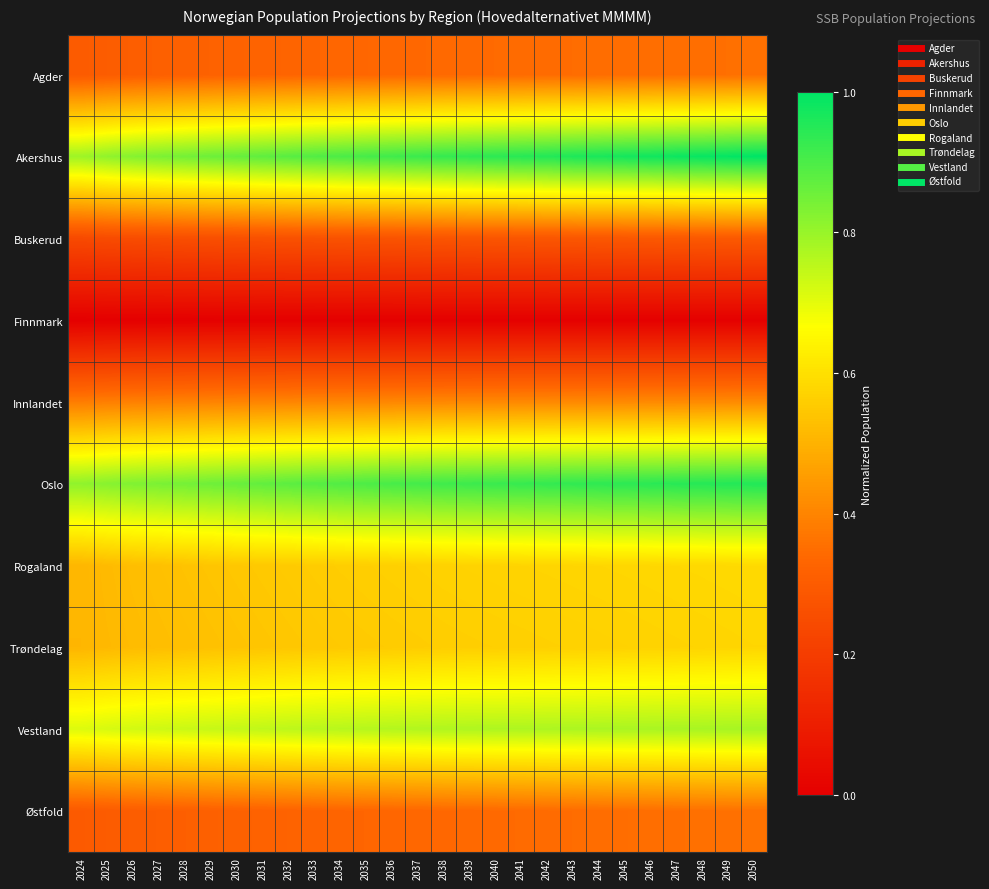

Reading left to right, list all the values displayed in this chart.

Agder: 2024=0.3	2025=0.3	2026=0.3	2027=0.3	2028=0.3	2029=0.3	2030=0.3	2031=0.3	2032=0.3	2033=0.3	2034=0.3	2035=0.3	2036=0.3	2037=0.3	2038=0.3	2039=0.3	2040=0.3	2041=0.3	2042=0.3	2043=0.3	2044=0.3	2045=0.4	2046=0.4	2047=0.4	2048=0.4	2049=0.4	2050=0.4
Akershus: 2024=0.8	2025=0.8	2026=0.8	2027=0.8	2028=0.8	2029=0.9	2030=0.9	2031=0.9	2032=0.9	2033=0.9	2034=0.9	2035=0.9	2036=0.9	2037=0.9	2038=0.9	2039=0.9	2040=0.9	2041=0.9	2042=1.0	2043=1.0	2044=1.0	2045=1.0	2046=1.0	2047=1.0	2048=1.0	2049=1.0	2050=1.0
Buskerud: 2024=0.2	2025=0.2	2026=0.3	2027=0.3	2028=0.3	2029=0.3	2030=0.3	2031=0.3	2032=0.3	2033=0.3	2034=0.3	2035=0.3	2036=0.3	2037=0.3	2038=0.3	2039=0.3	2040=0.3	2041=0.3	2042=0.3	2043=0.3	2044=0.3	2045=0.3	2046=0.3	2047=0.3	2048=0.3	2049=0.3	2050=0.3
Finnmark: 2024=0.0	2025=0.0	2026=0.0	2027=0.0	2028=0.0	2029=0.0	2030=0.0	2031=0.0	2032=0.0	2033=0.0	2034=0.0	2035=0.0	2036=0.0	2037=0.0	2038=0.0	2039=0.0	2040=0.0	2041=0.0	2042=0.0	2043=0.0	2044=0.0	2045=0.0	2046=0.0	2047=0.0	2048=0.0	2049=0.0	2050=0.0
Innlandet: 2024=0.4	2025=0.4	2026=0.4	2027=0.4	2028=0.4	2029=0.4	2030=0.4	2031=0.4	2032=0.4	2033=0.4	2034=0.4	2035=0.4	2036=0.4	2037=0.4	2038=0.4	2039=0.4	2040=0.4	2041=0.4	2042=0.4	2043=0.4	2044=0.4	2045=0.4	2046=0.4	2047=0.4	2048=0.4	2049=0.4	2050=0.4
Oslo: 2024=0.8	2025=0.8	2026=0.8	2027=0.8	2028=0.8	2029=0.9	2030=0.9	2031=0.9	2032=0.9	2033=0.9	2034=0.9	2035=0.9	2036=0.9	2037=0.9	2038=0.9	2039=0.9	2040=0.9	2041=0.9	2042=0.9	2043=0.9	2044=0.9	2045=0.9	2046=0.9	2047=0.9	2048=0.9	2049=1.0	2050=1.0
Rogaland: 2024=0.5	2025=0.5	2026=0.5	2027=0.5	2028=0.5	2029=0.5	2030=0.5	2031=0.5	2032=0.6	2033=0.6	2034=0.6	2035=0.6	2036=0.6	2037=0.6	2038=0.6	2039=0.6	2040=0.6	2041=0.6	2042=0.6	2043=0.6	2044=0.6	2045=0.6	2046=0.6	2047=0.6	2048=0.6	2049=0.6	2050=0.6
Trøndelag: 2024=0.5	2025=0.5	2026=0.5	2027=0.5	2028=0.5	2029=0.5	2030=0.5	2031=0.5	2032=0.5	2033=0.5	2034=0.6	2035=0.6	2036=0.6	2037=0.6	2038=0.6	2039=0.6	2040=0.6	2041=0.6	2042=0.6	2043=0.6	2044=0.6	2045=0.6	2046=0.6	2047=0.6	2048=0.6	2049=0.6	2050=0.6
Vestland: 2024=0.7	2025=0.7	2026=0.7	2027=0.7	2028=0.7	2029=0.7	2030=0.7	2031=0.7	2032=0.8	2033=0.8	2034=0.8	2035=0.8	2036=0.8	2037=0.8	2038=0.8	2039=0.8	2040=0.8	2041=0.8	2042=0.8	2043=0.8	2044=0.8	2045=0.8	2046=0.8	2047=0.8	2048=0.8	2049=0.8	2050=0.8
Østfold: 2024=0.3	2025=0.3	2026=0.3	2027=0.3	2028=0.3	2029=0.3	2030=0.3	2031=0.3	2032=0.3	2033=0.3	2034=0.3	2035=0.3	2036=0.3	2037=0.3	2038=0.3	2039=0.3	2040=0.3	2041=0.3	2042=0.3	2043=0.3	2044=0.3	2045=0.4	2046=0.4	2047=0.4	2048=0.4	2049=0.4	2050=0.4